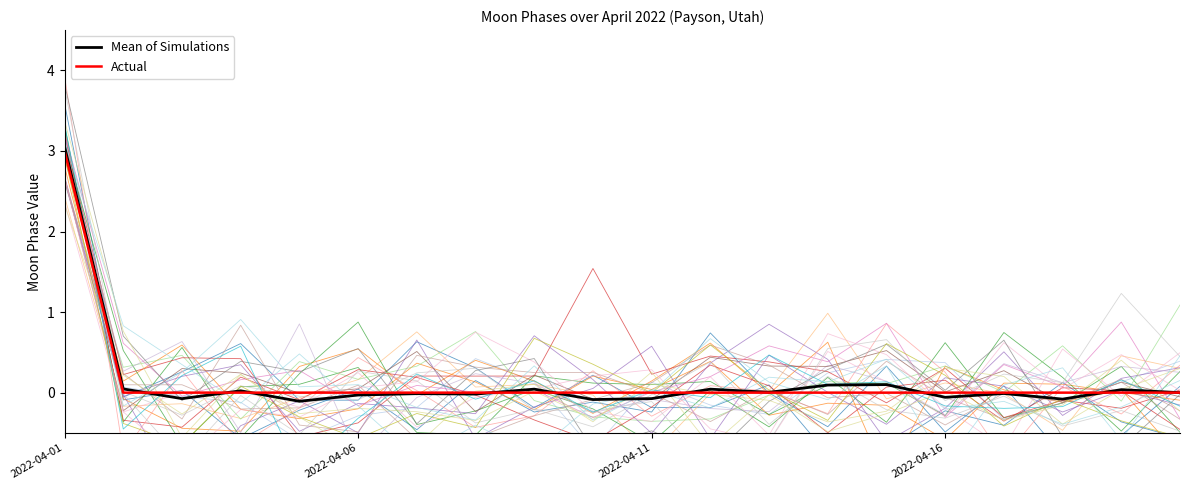

How many lines are shown in the chart?

2